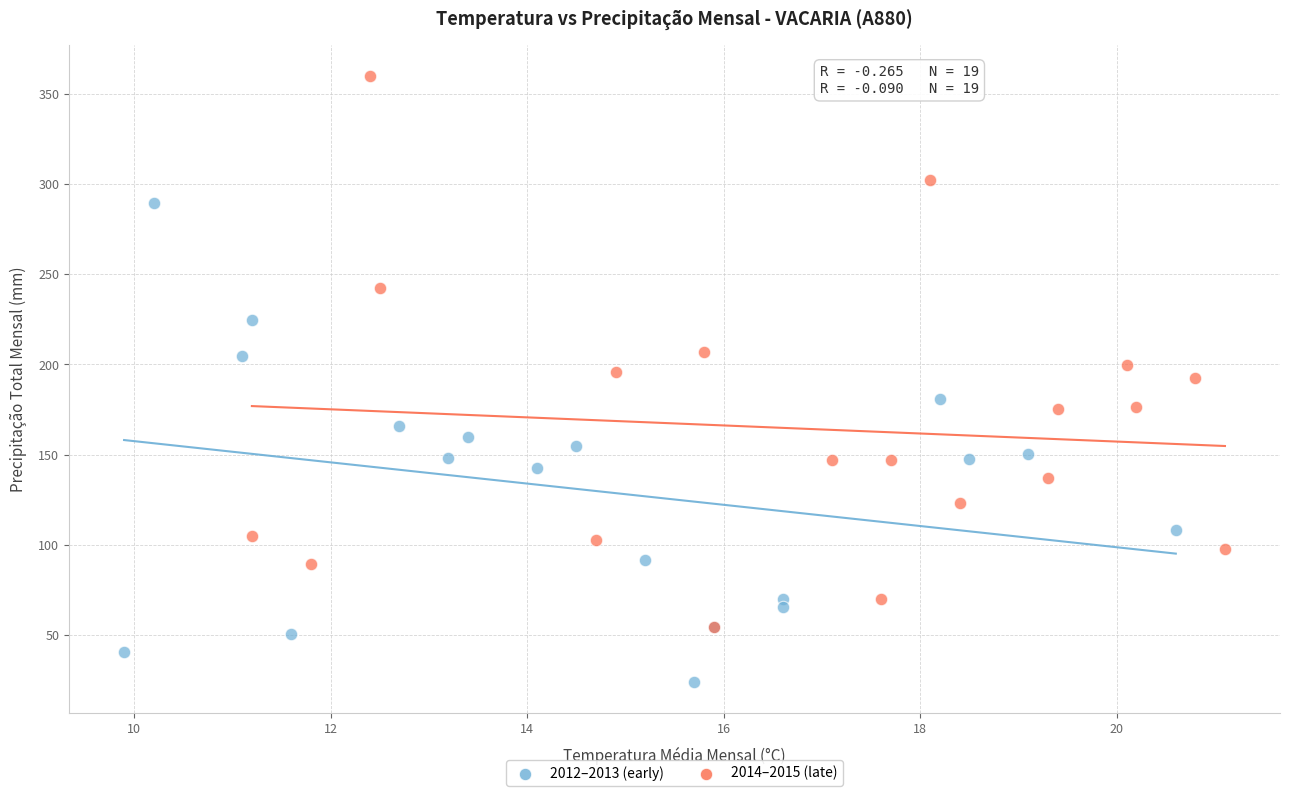

Which series has the largest Y range (max minus min)?

2014–2015 (late)